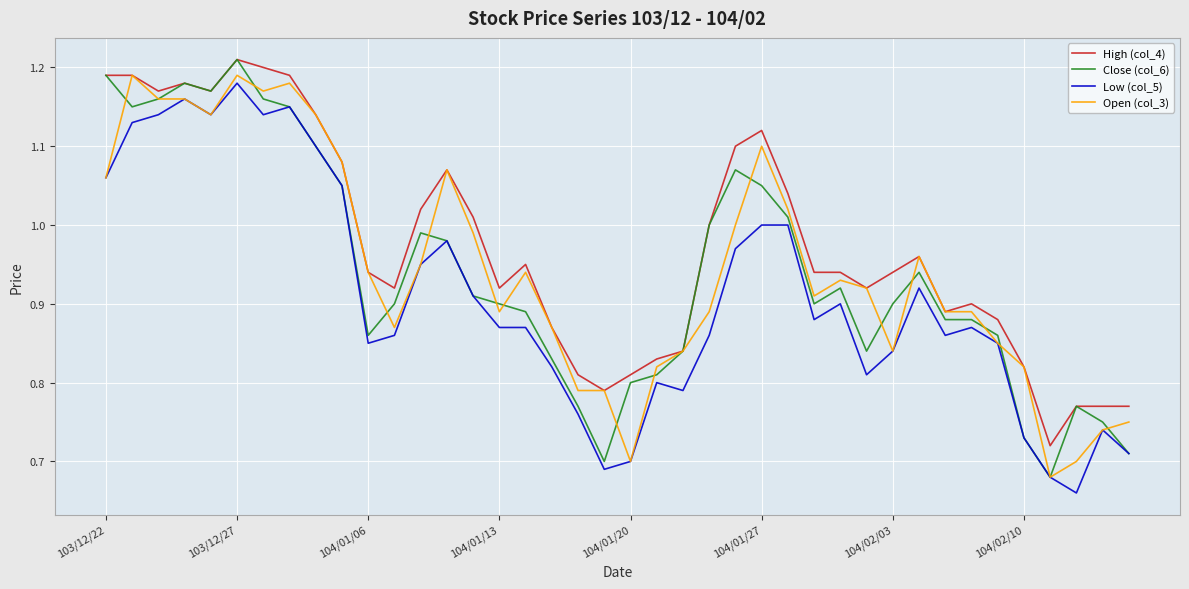

Which series has the widest spread of values?

Close (col_6)